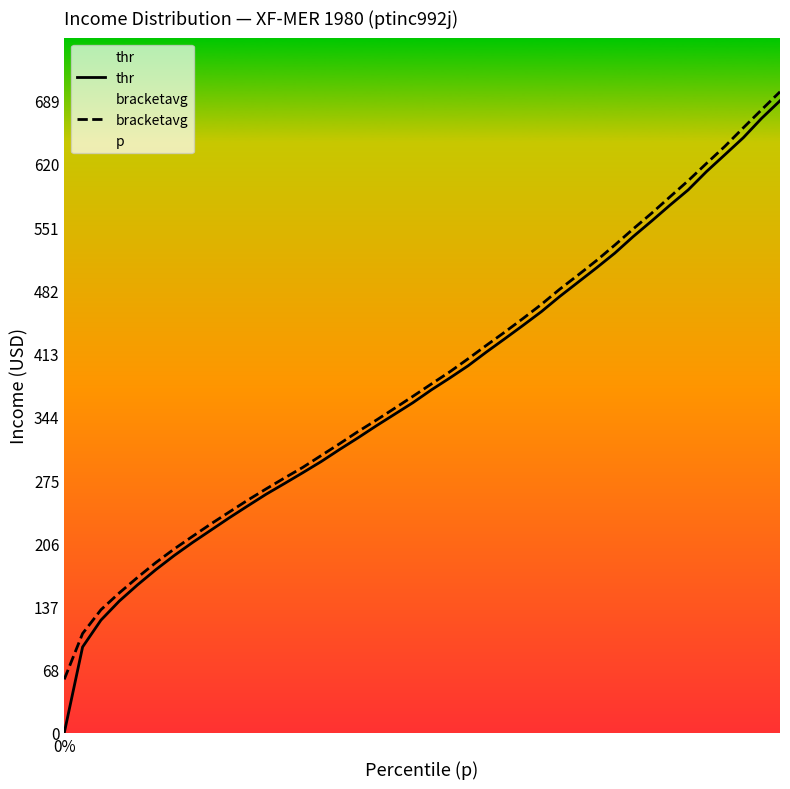

Which series has the largest range (max minus min)?

thr